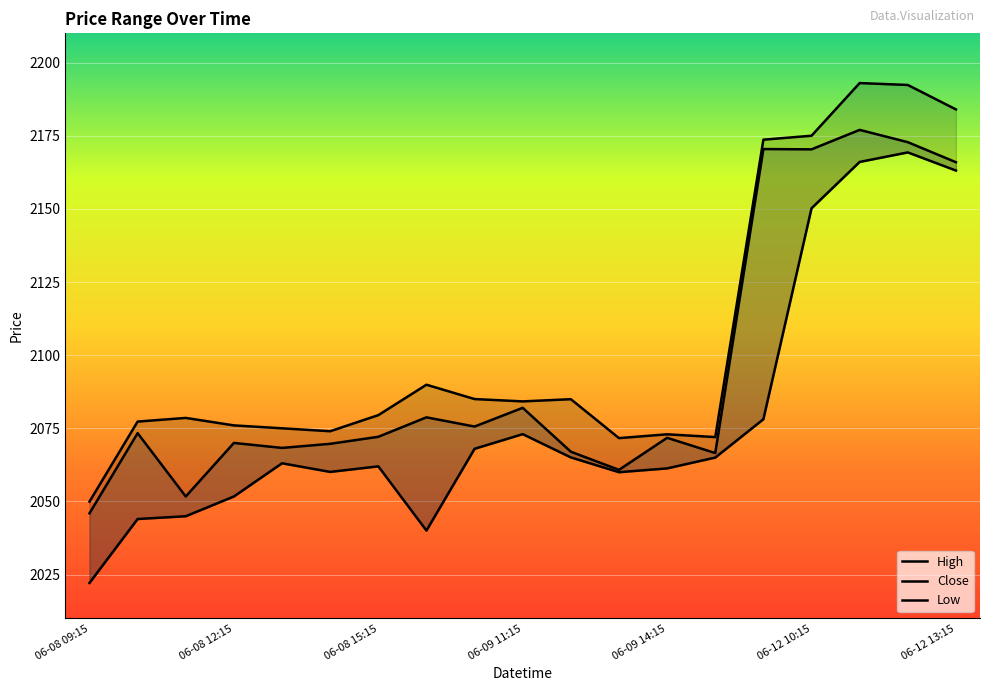

Rank the series at 06-08 12:15 from lowest to highest value.

Low, Close, High